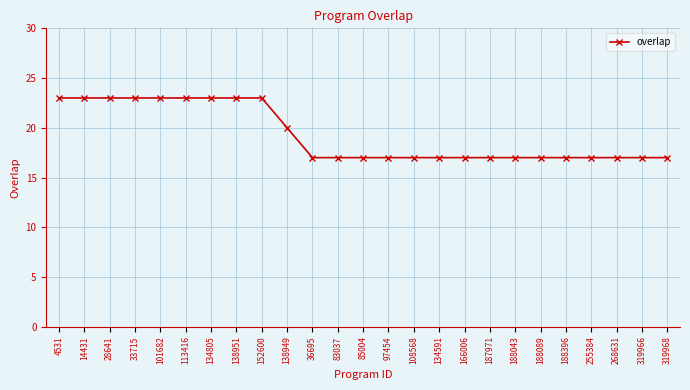

Approximately how many times larger is the value at 101682 compared to 33715?

1.0